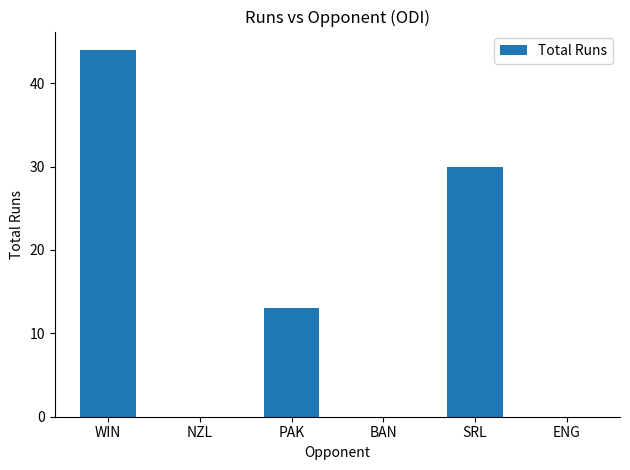

What is the difference between the values at WIN and ENG?

44